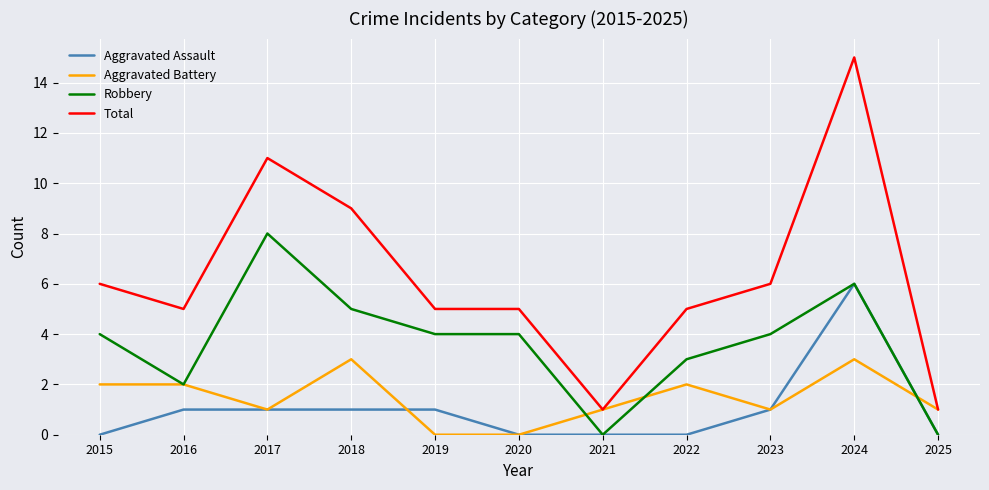

At which category is the sum across all series the highest?

2024